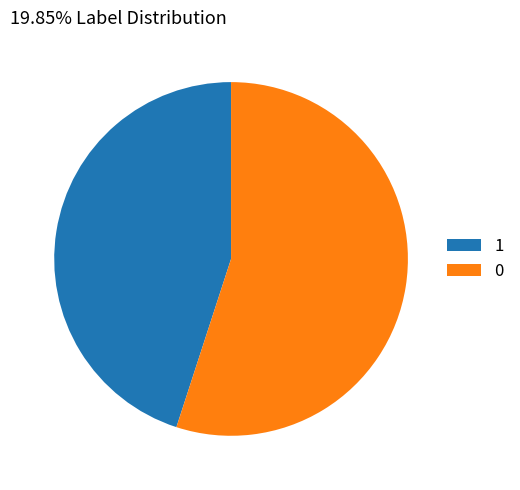

Approximately how many times larger is the value at 1 compared to 0?

0.8